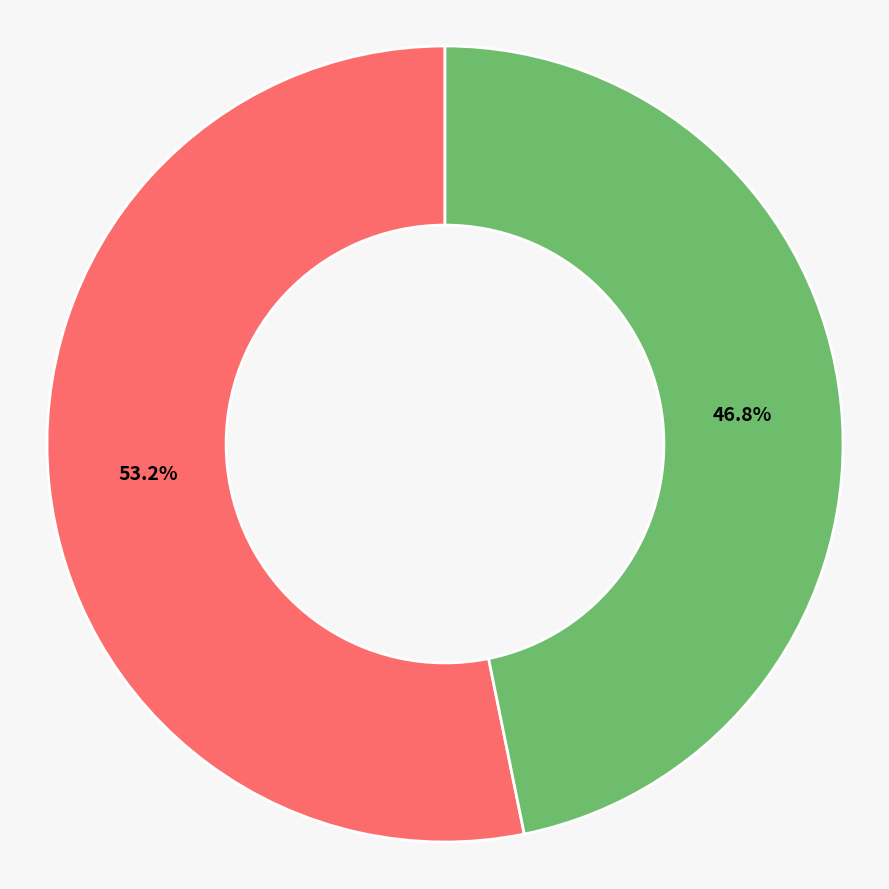

How many slices are in this pie chart?

2